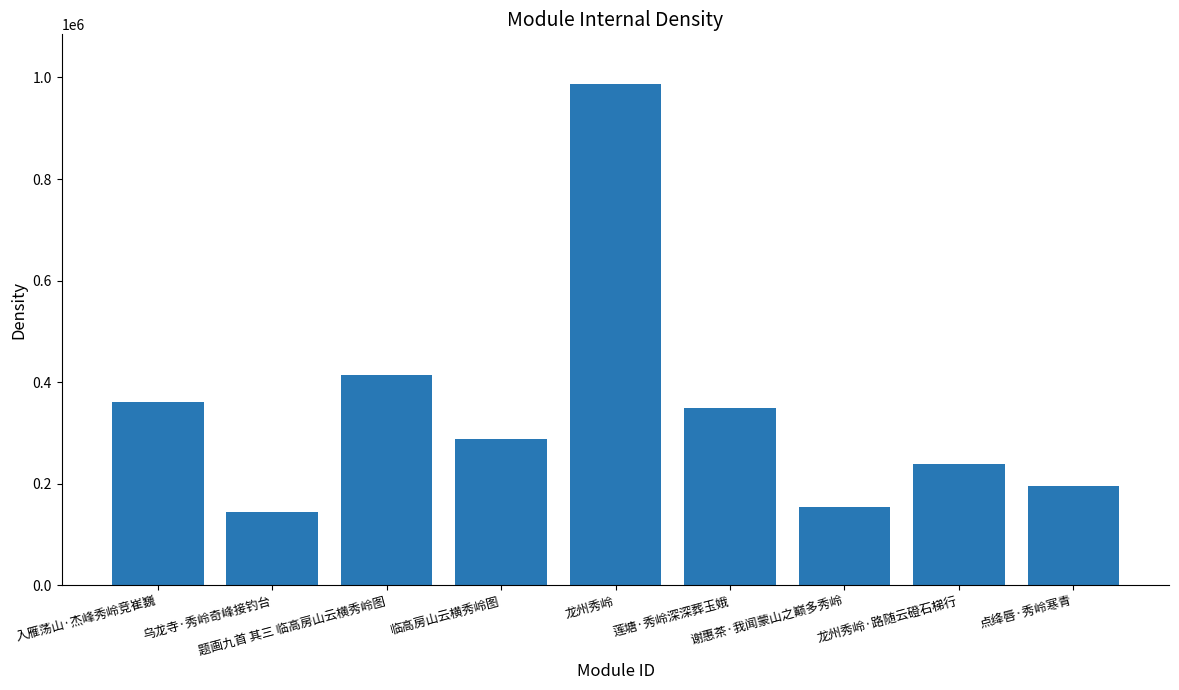

Reading left to right, transcribe all the data shown in this chart.

入雁荡山·杰峰秀岭竞崔巍=360847	乌龙寺·秀岭奇峰接钓台=143689	题画九首 其三 临高房山云横秀岭图=414847	临高房山云横秀岭图=287659	龙州秀岭=986381	莲塘·秀岭深深葬玉娥=348503	谢惠茶·我闻蒙山之巅多秀岭=153963	龙州秀岭·路随云磴石梯行=239593	点绛唇·秀岭寒青=194897